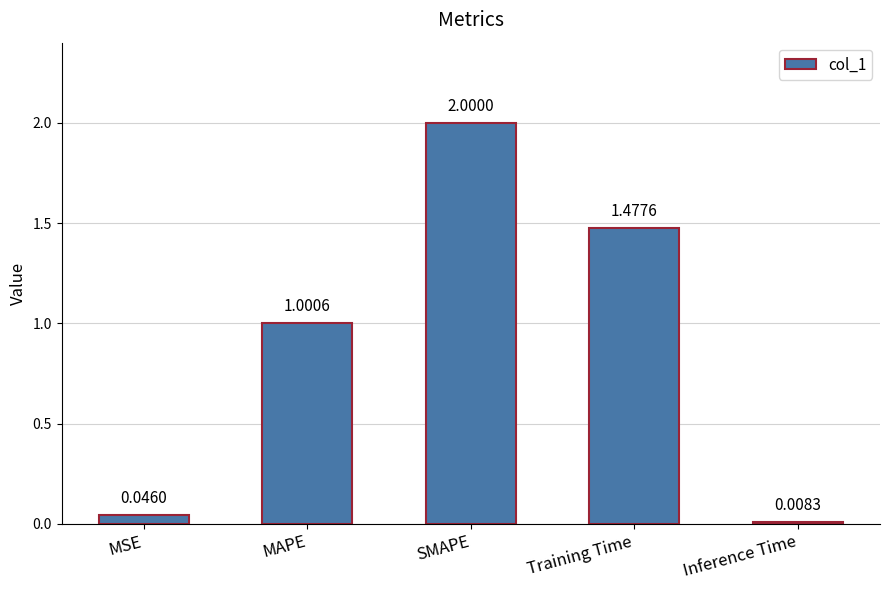

List the labels in order of value, largest first.

SMAPE, Training Time, MAPE, MSE, Inference Time